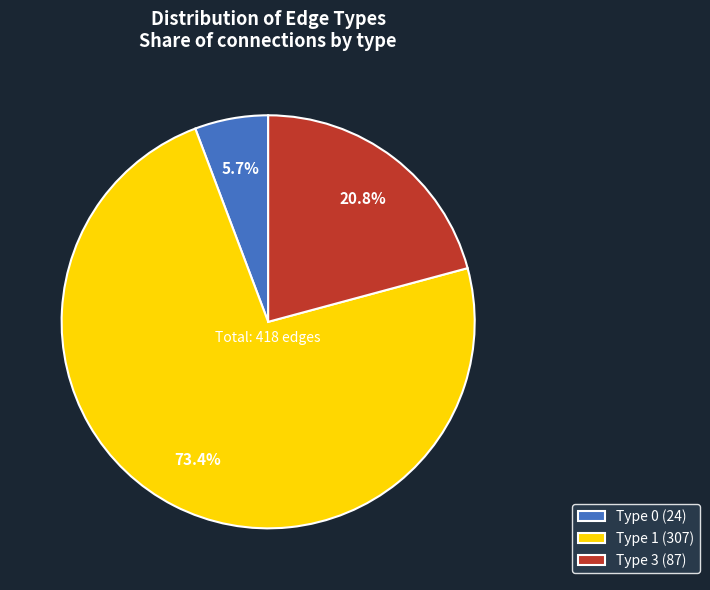

Between Type 1 (307) and Type 0 (24), which is larger?

Type 1 (307)